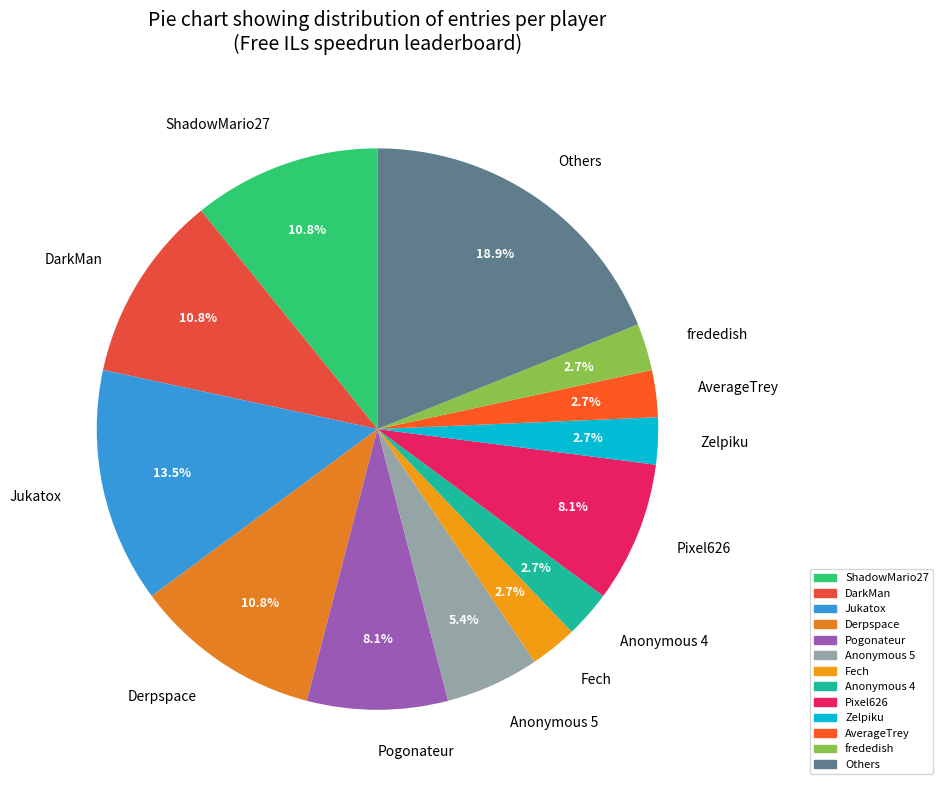

What portion of the pie excludes Derpspace?

89.2%